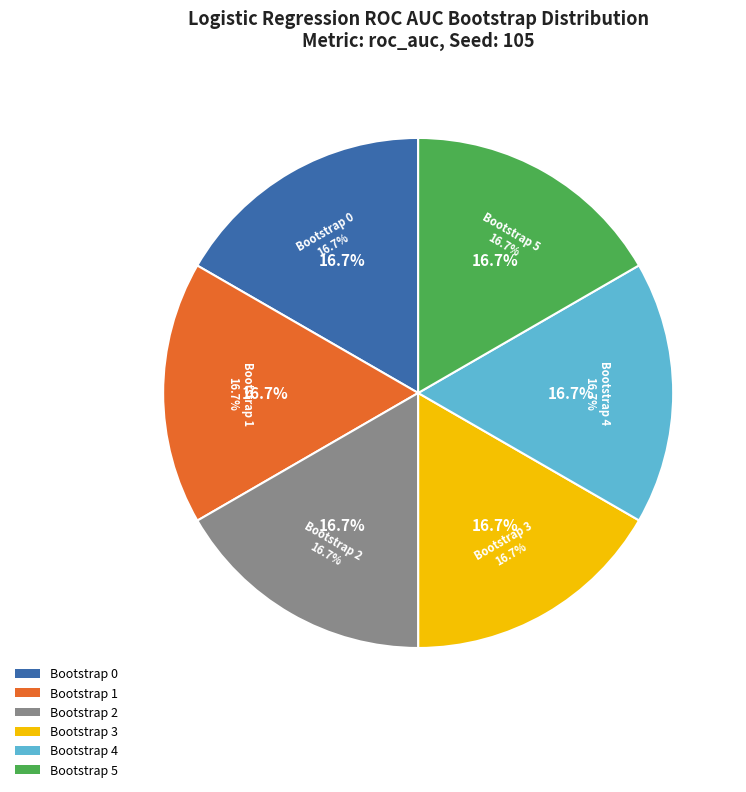

Do Bootstrap 2 and Bootstrap 4 together represent more than half of the pie?

No